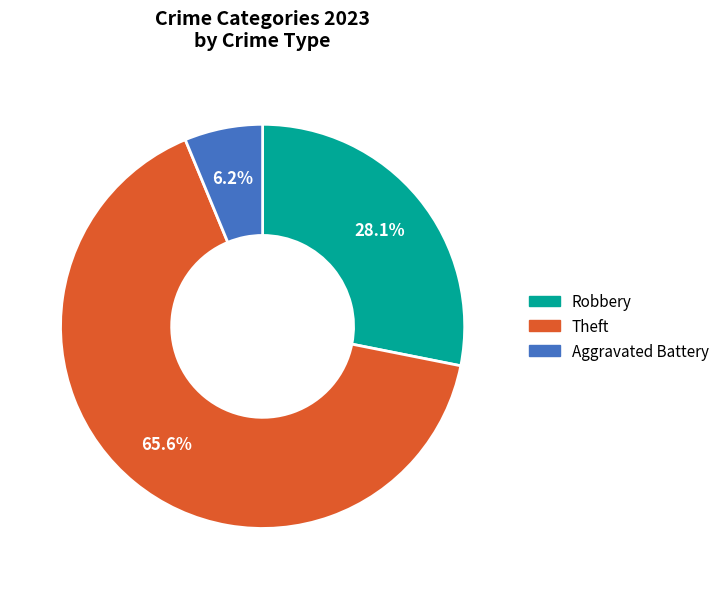

How many segments does this pie chart have?

3